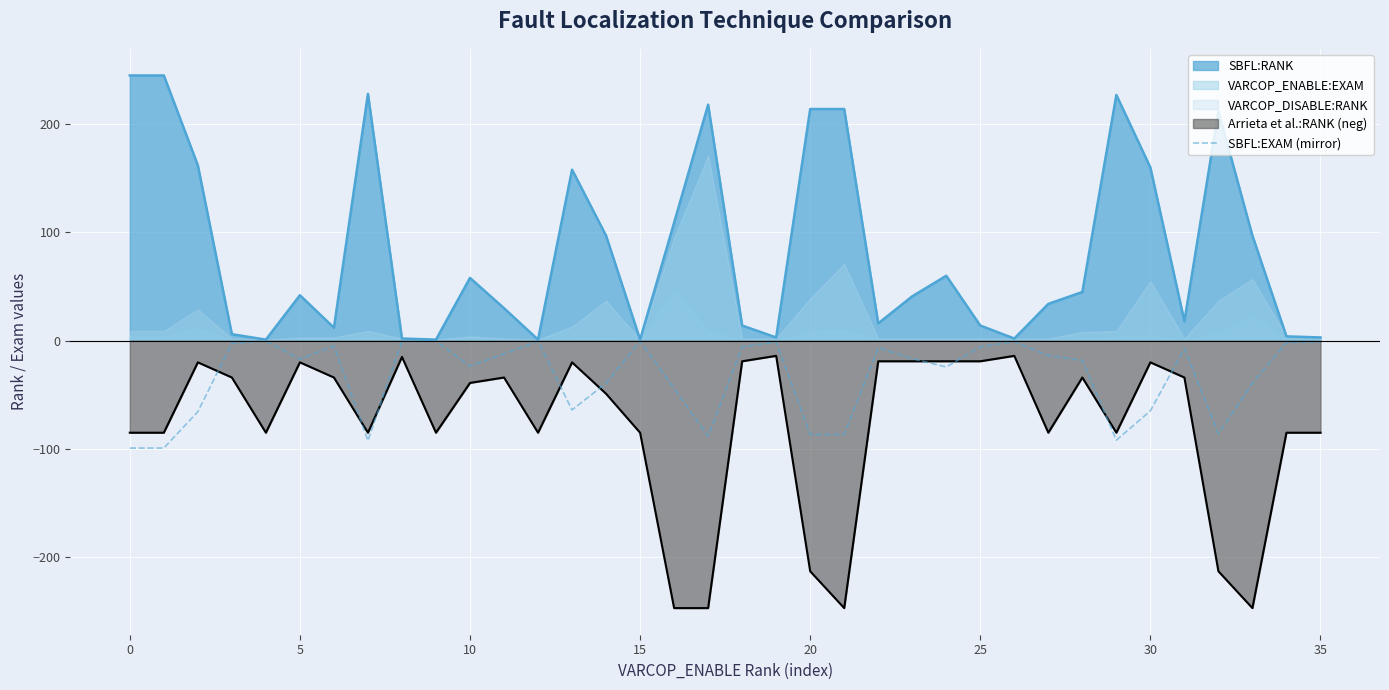

Is it true that Arrieta et al.:RANK (neg) equals -213.0 at 20?

True